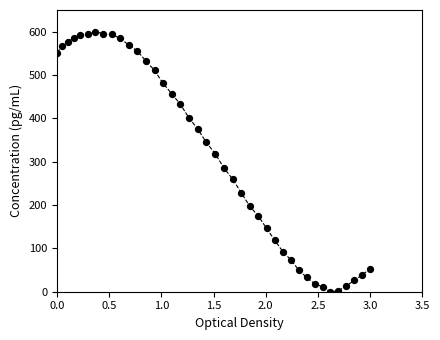

What is the range of Y values (max minus min)?

600.0